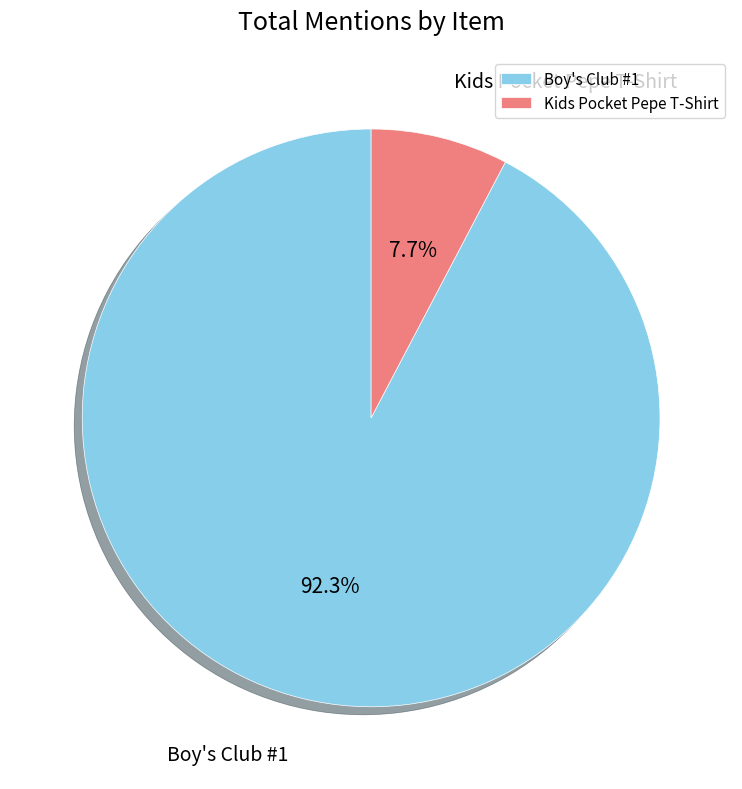

Does any single category account for the majority?

Yes